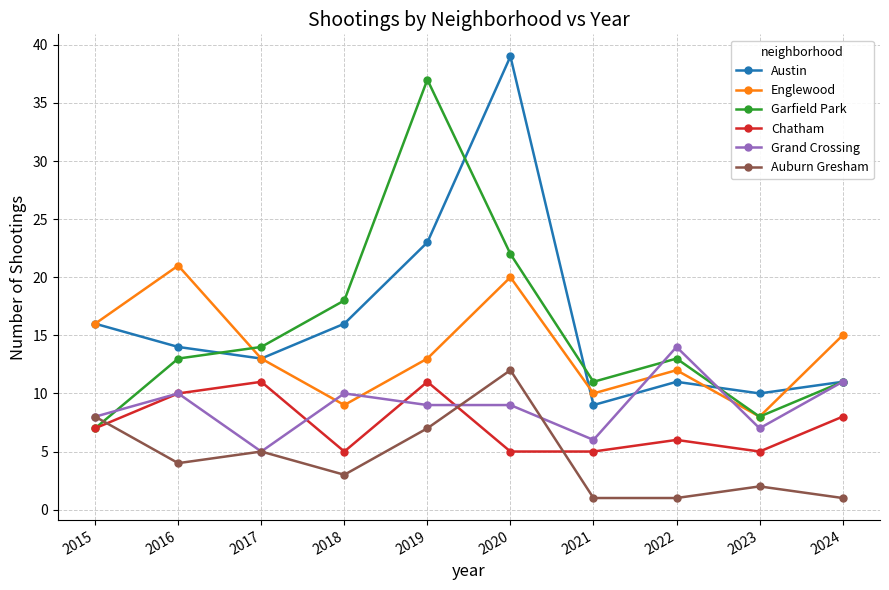

What is the highest value of the Chatham series?

11